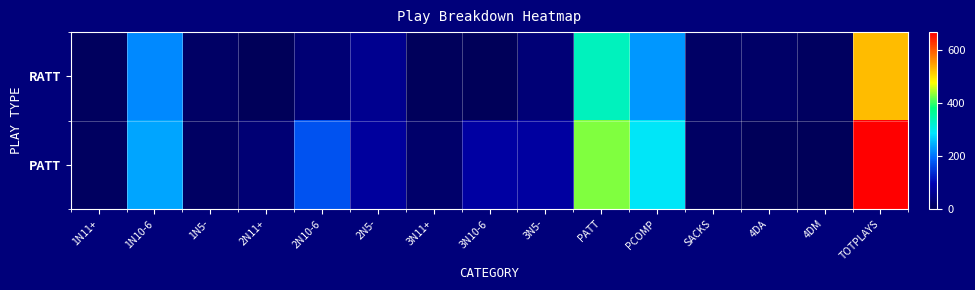

Reading left to right, extract all data points from this chart.

RATT: 1N11+=6	1N10-6=217	1N5-=14	2N11+=2	2N10-6=30	2N5-=58	3N11+=4	3N10-6=2	3N5-=33	PATT=333	PCOMP=228	SACKS=15	4DA=17	4DM=9	TOTPLAYS=525
PATT: 1N11+=9	1N10-6=238	1N5-=11	2N11+=29	2N10-6=172	2N5-=74	3N11+=19	3N10-6=79	3N5-=78	PATT=429	PCOMP=290	SACKS=13	4DA=0	4DM=0	TOTPLAYS=666